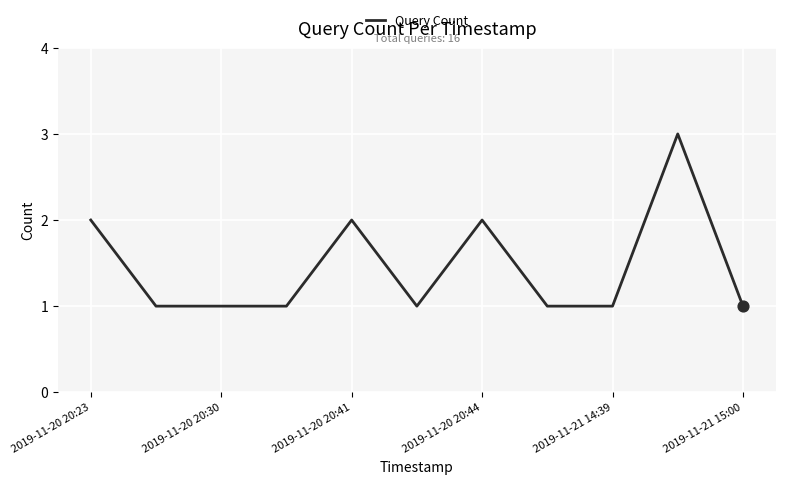

What is the maximum value shown in the chart?

3